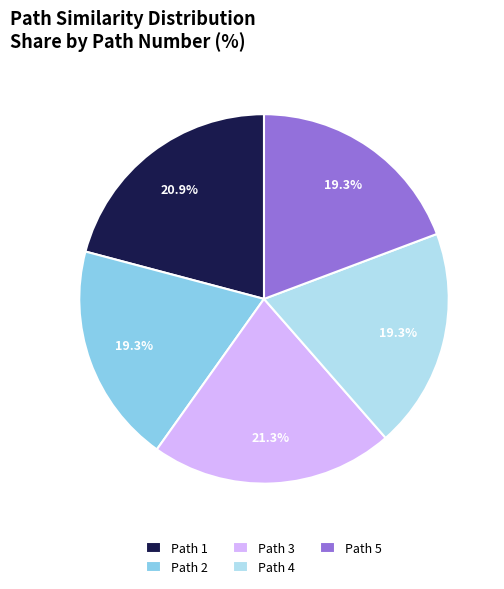

Count the number of slices in the pie.

5